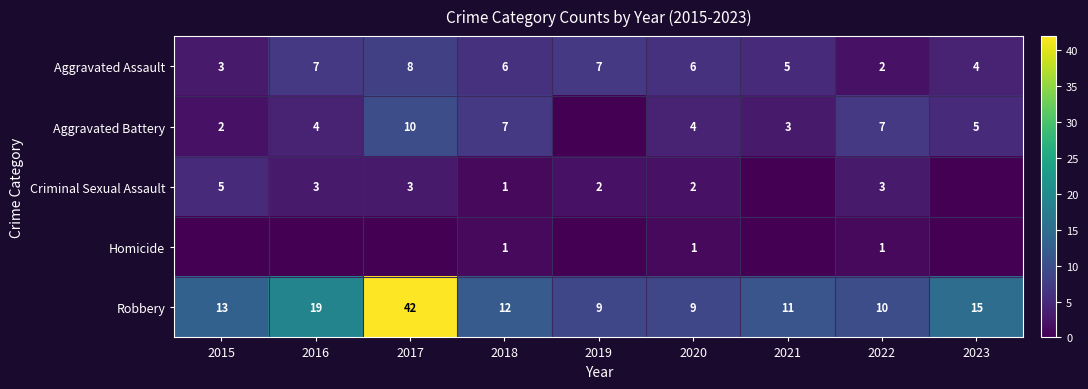

Which has a higher value, 2023 or 2020?

2020